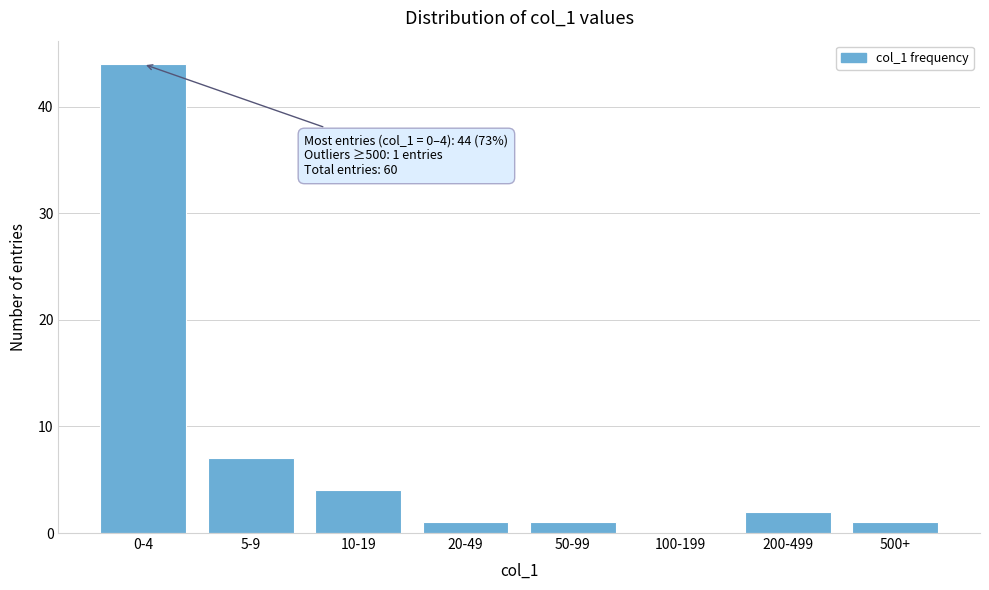

Reading left to right, what are all the values shown in this chart?

0-4=44	5-9=7	10-19=4	20-49=1	50-99=1	100-199=0	200-499=2	500+=1